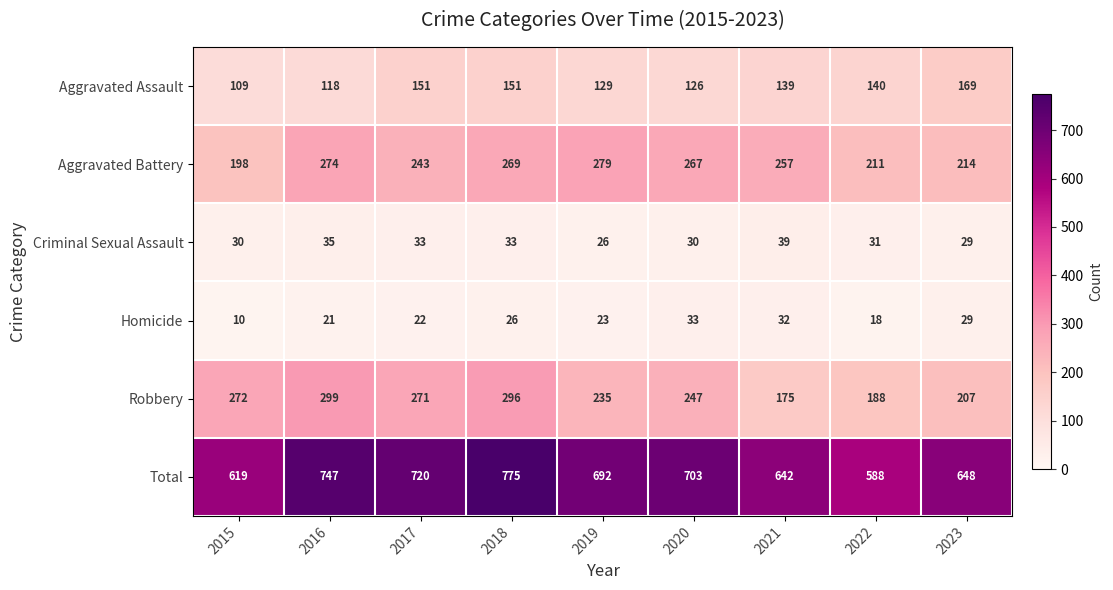

Between 2016 and 2023, which series saw the biggest shift?

Total